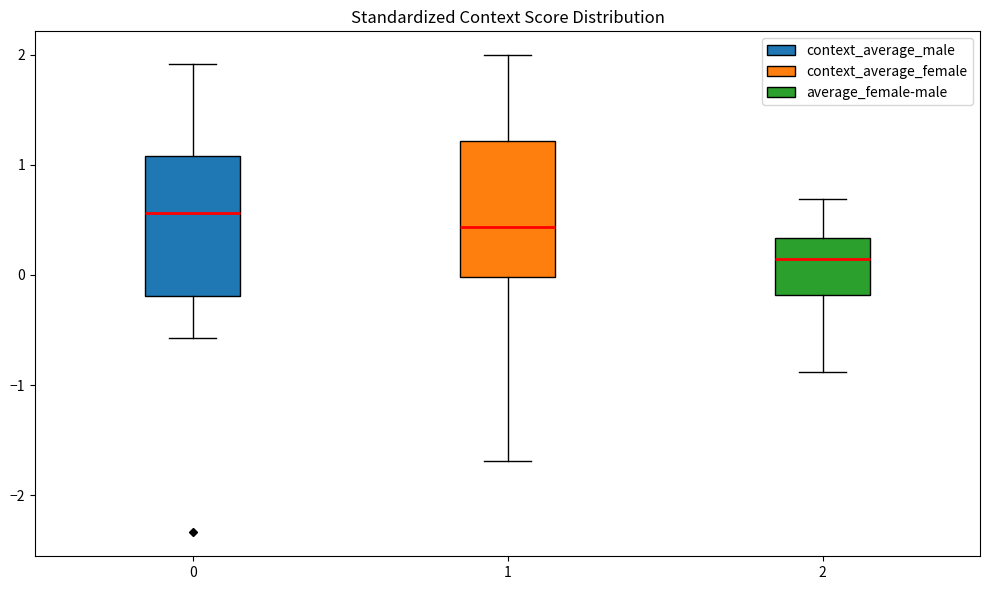

Which box's median line is the lowest?

2